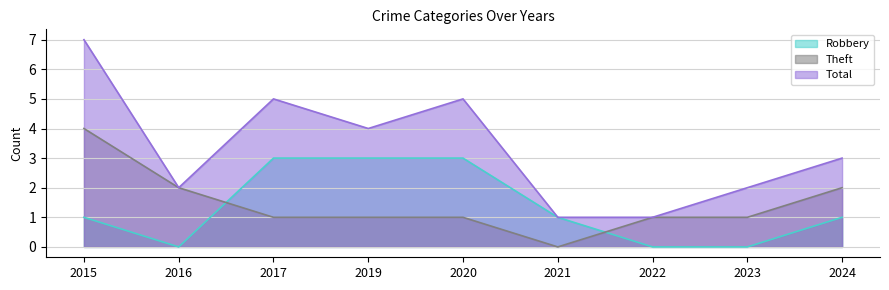

Is the value of Total at 2022 greater than the value of Theft at 2020?

No